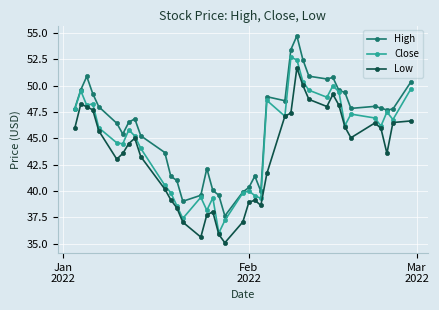

List the series in order of their peak value, highest first.

High, Close, Low